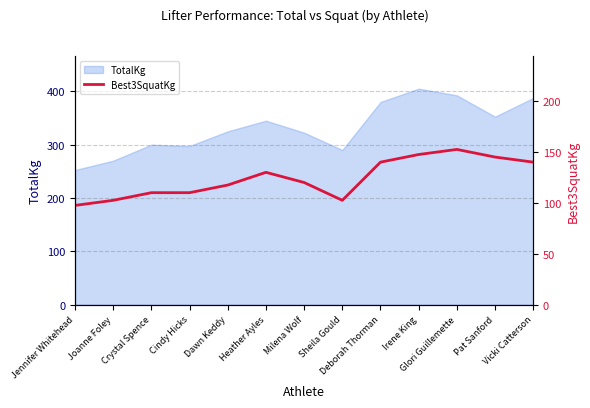

What is the label of the 2nd point from the left?

Joanne Foley